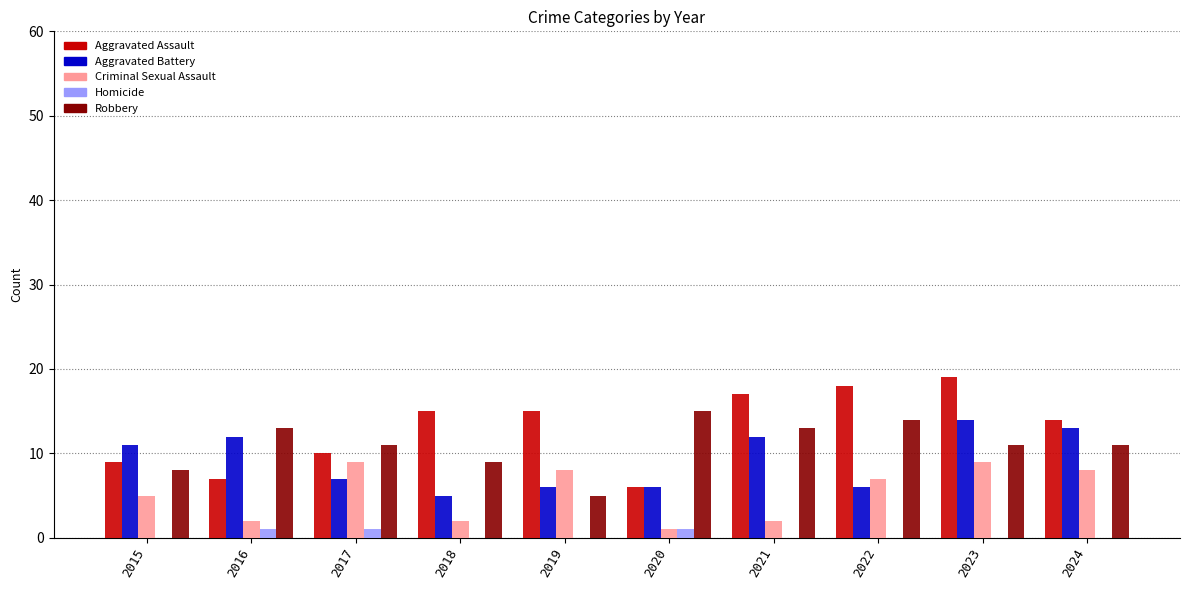

Is it true that Criminal Sexual Assault equals 5 at 2015?

True